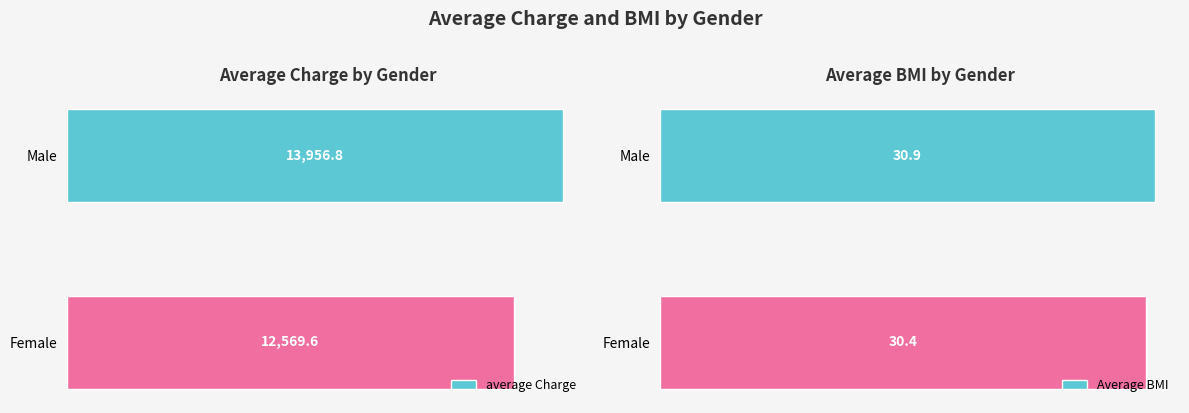

Reading right to left, extract all data points from this chart.

average Charge: 12569.6	13956.8
Average BMI: 30.4	30.9